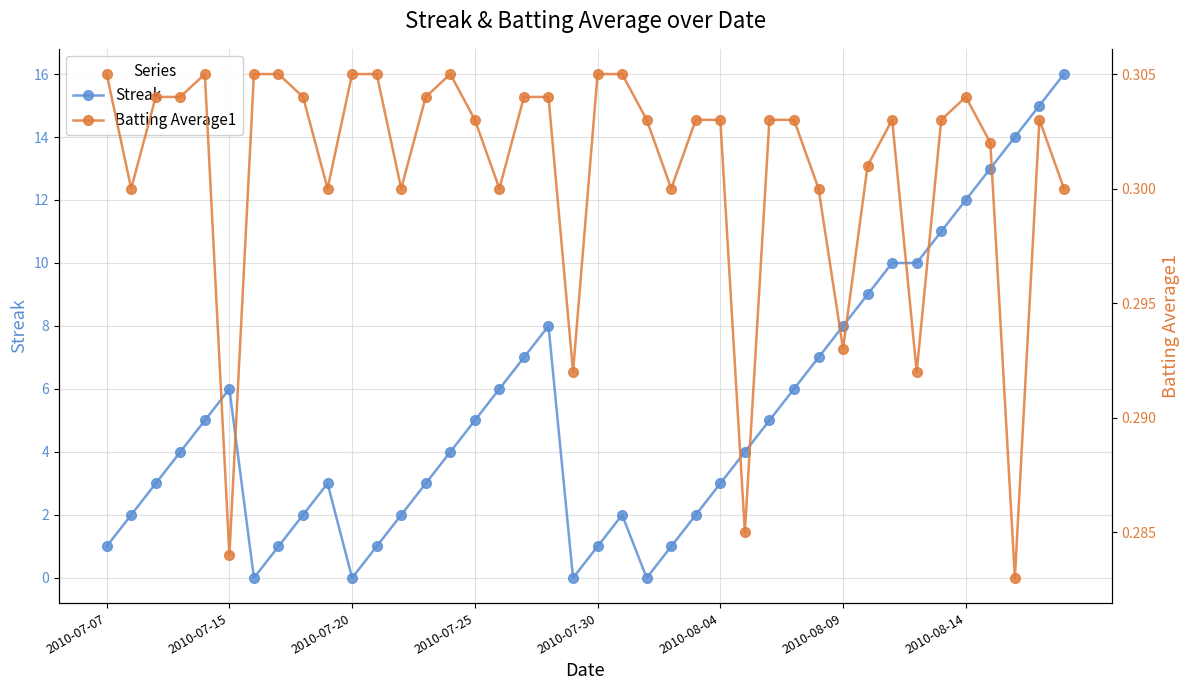

Which series ends up on top after the final intersection of Streak and Batting Average1?

Streak